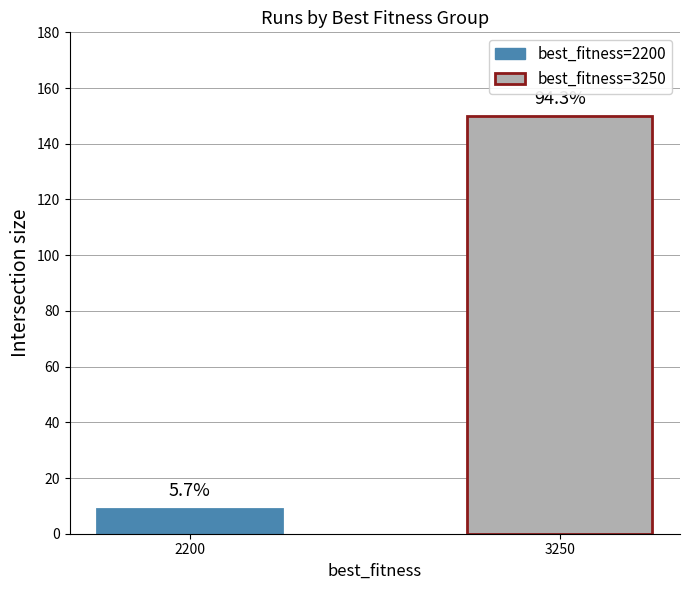

Which label corresponds to the largest value in the chart?

3250